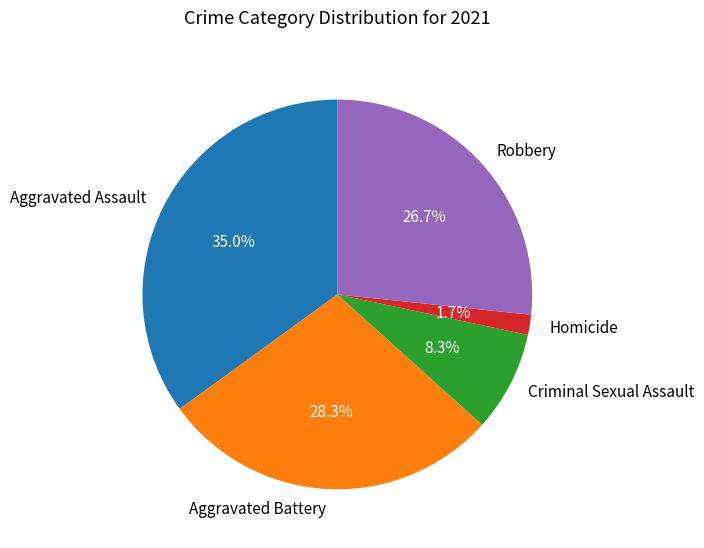

Count the number of slices in the pie.

5